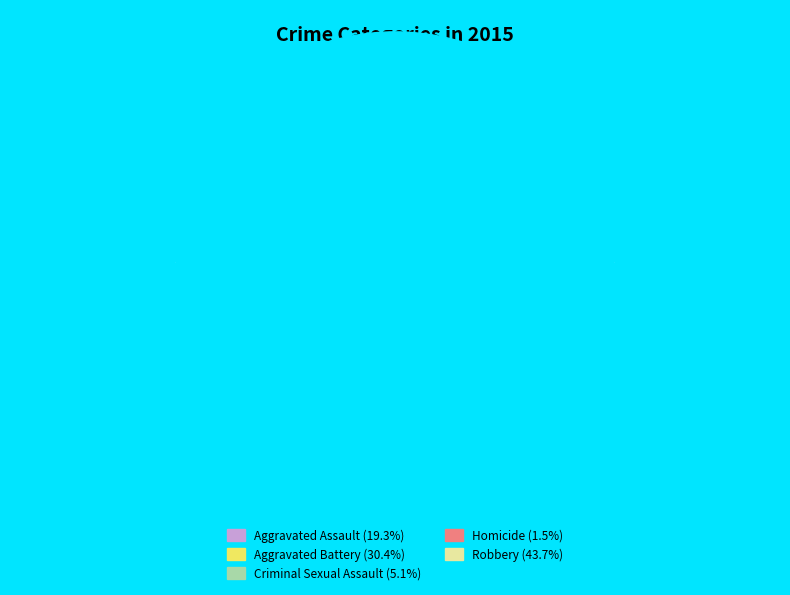

Is there any slice that represents more than half of the pie?

No